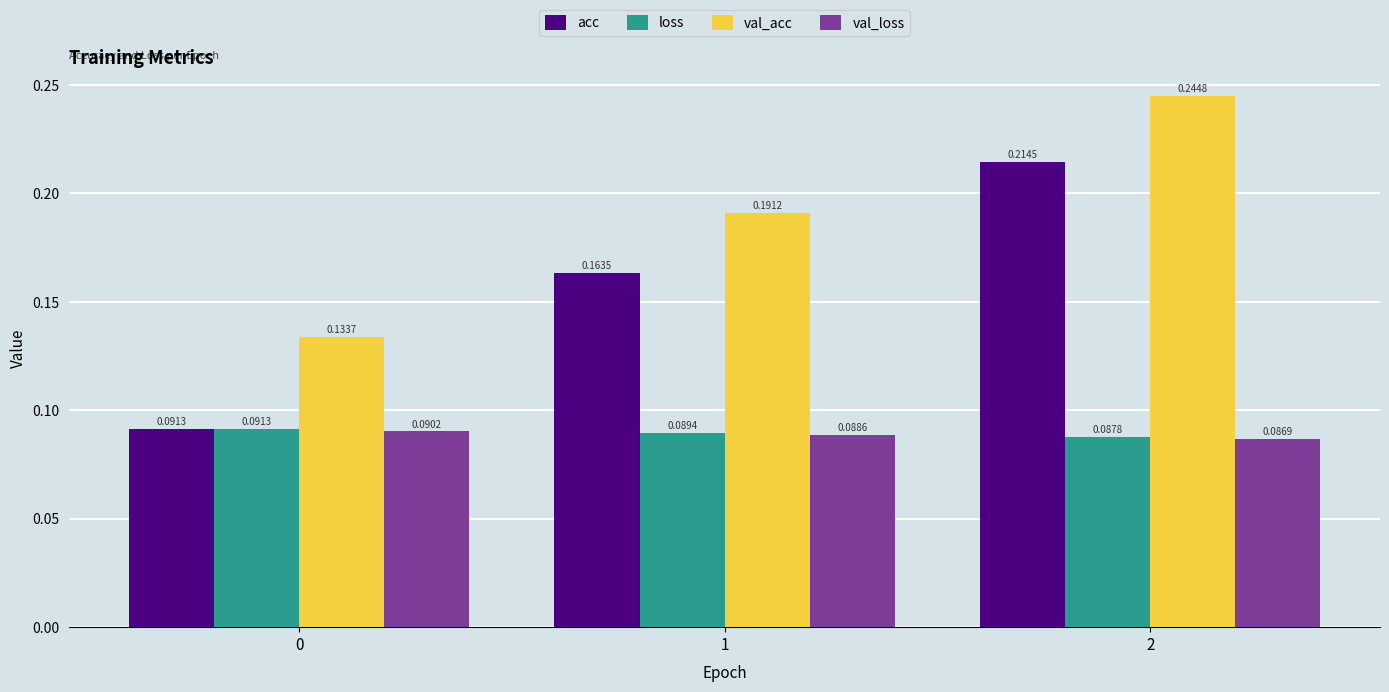

Which series changed the most between 1 and 2?

val_acc